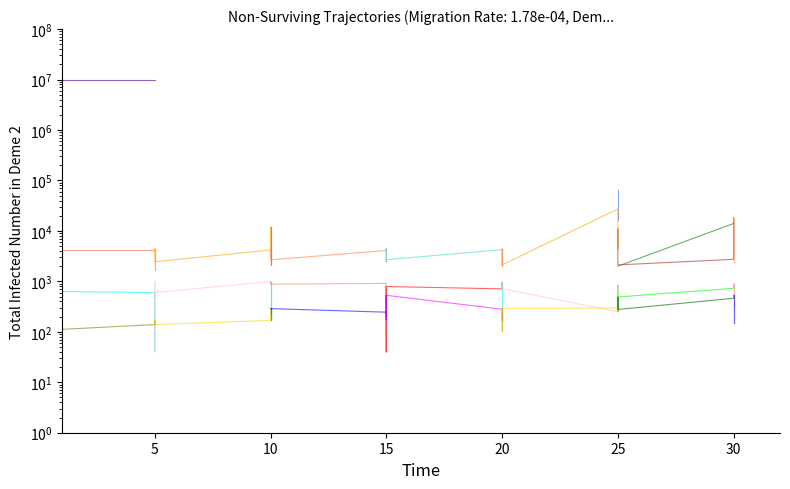

True or false: Leve Gil has more than 2 interior local peaks.

False